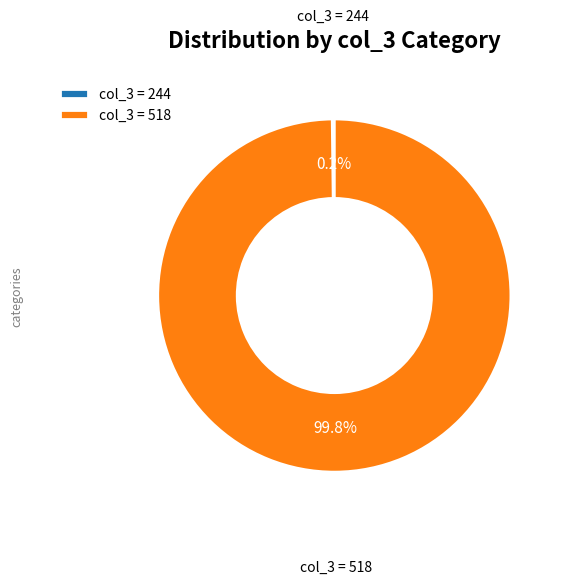

What percentage is NOT represented by col_3 = 518?

0.2%